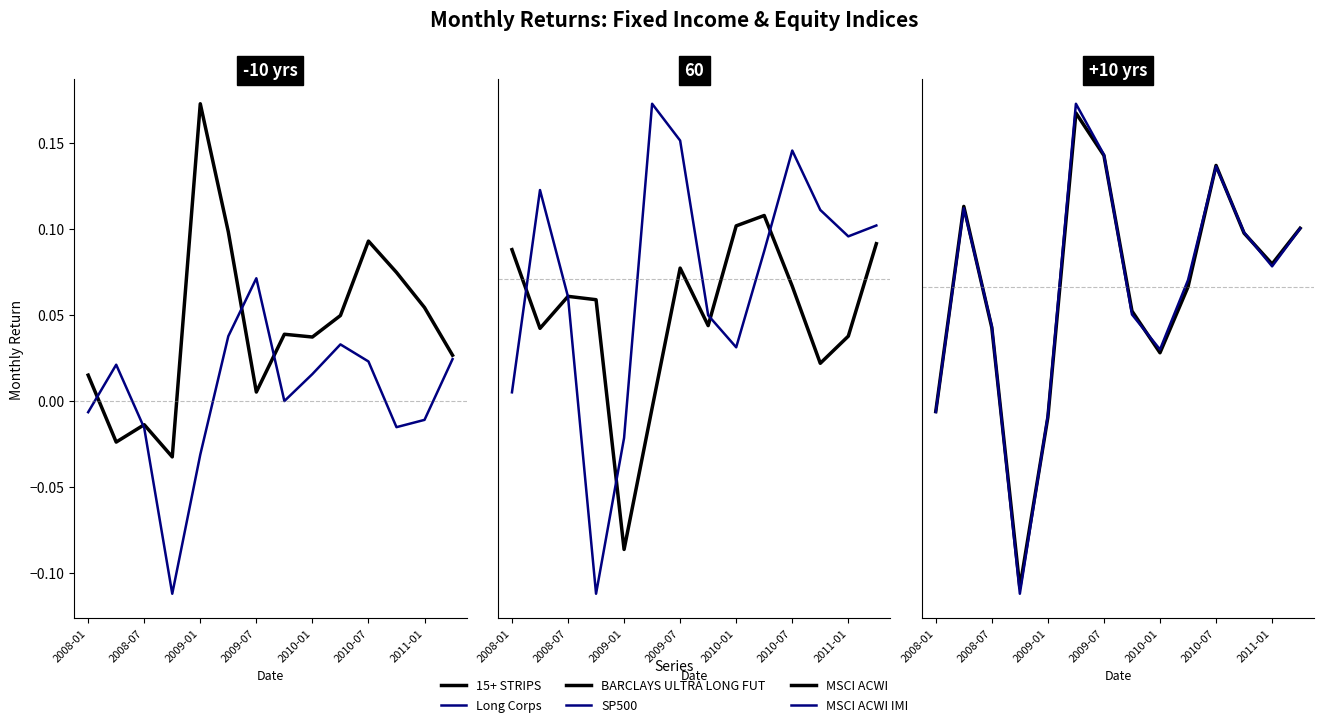

True or false: 15+ STRIPS has a value of 0.0 at 2009-07.

True